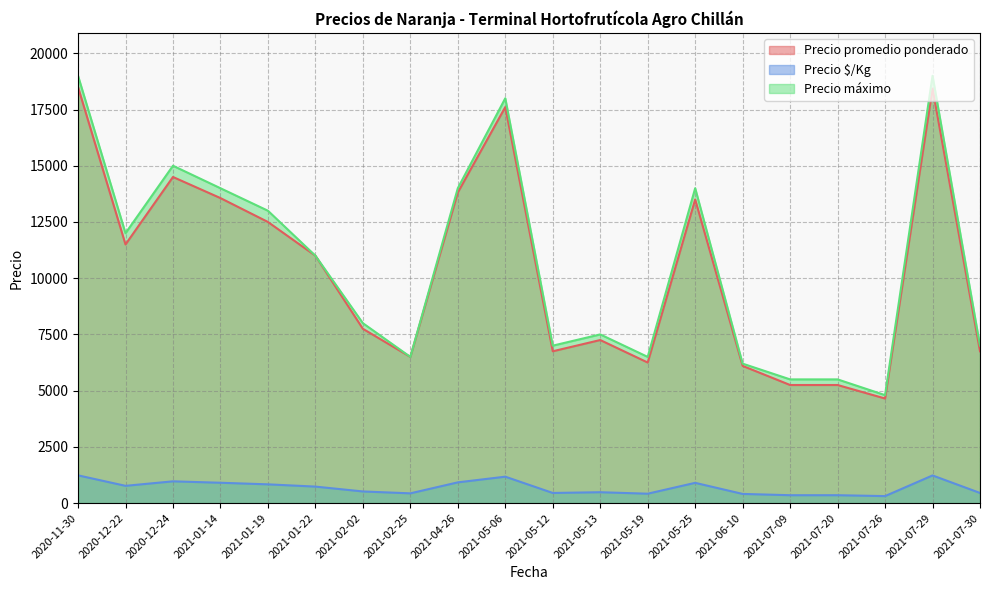

What is the difference between the second highest and second lowest values in the Precio promedio ponderado series?

13179